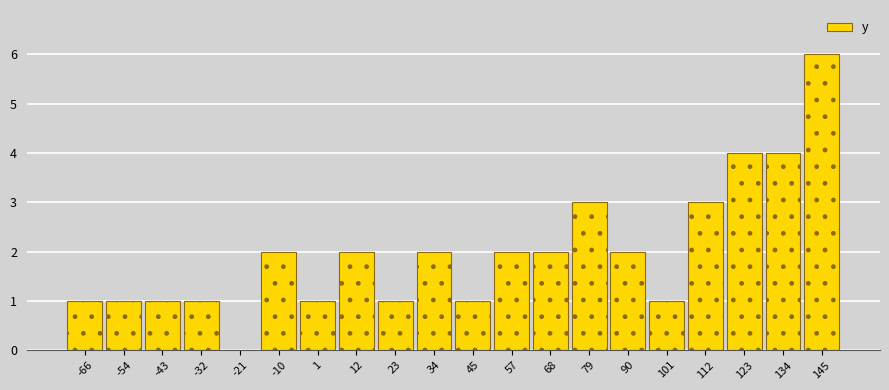

Reading right to left, extract all data points from this chart.

145=6	134=4	123=4	112=3	101=1	90=2	79=3	68=2	57=2	45=1	34=2	23=1	12=2	1=1	-10=2	-21=0	-32=1	-43=1	-54=1	-66=1